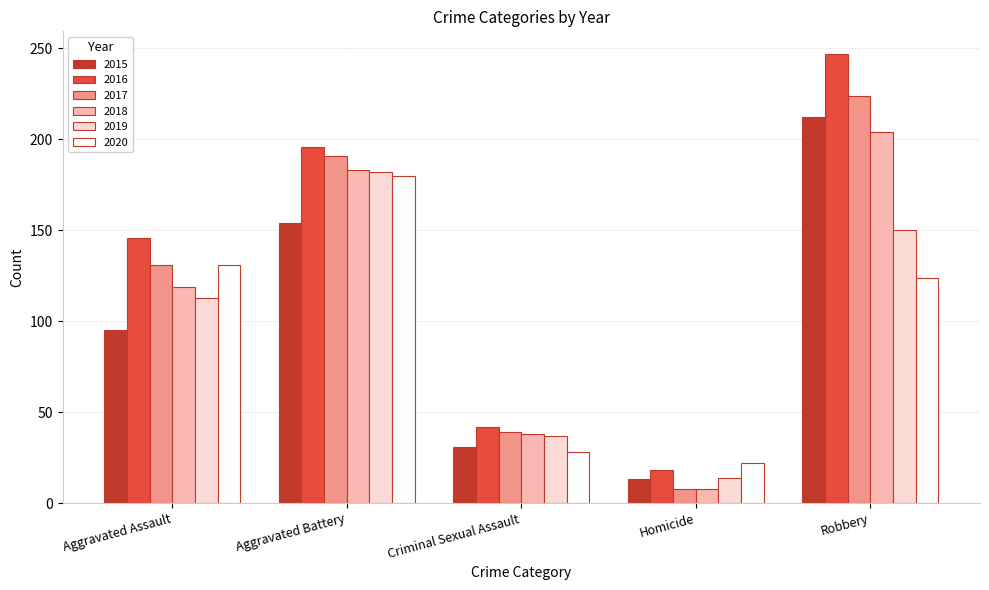

Reading right to left, list all the values displayed in this chart.

2015: 212	13	31	154	95
2016: 247	18	42	196	146
2017: 224	8	39	191	131
2018: 204	8	38	183	119
2019: 150	14	37	182	113
2020: 124	22	28	180	131